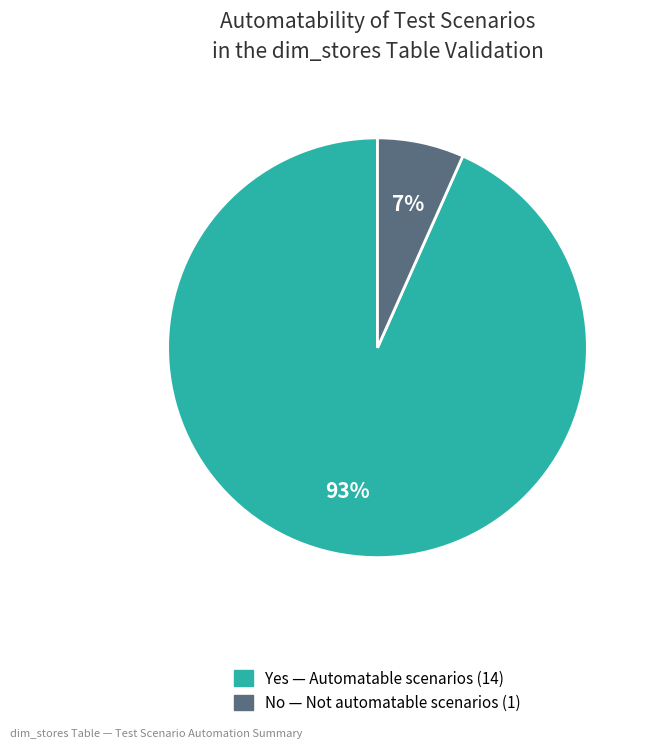

True or false: No accounts for 7% of the total.

True